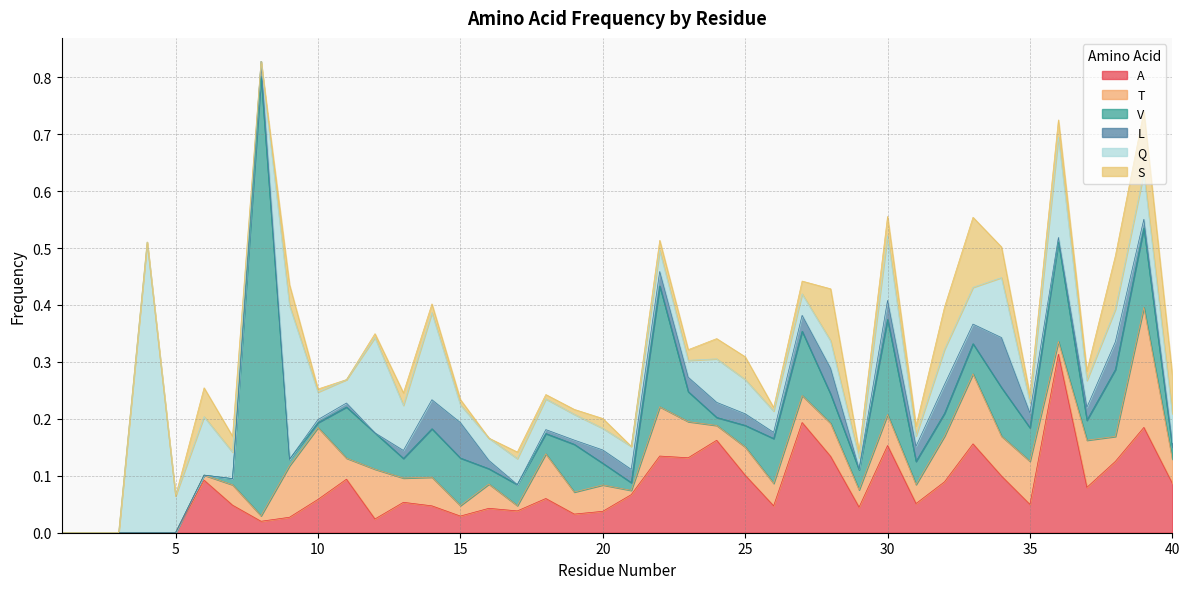

How many values in V are above zero?

34